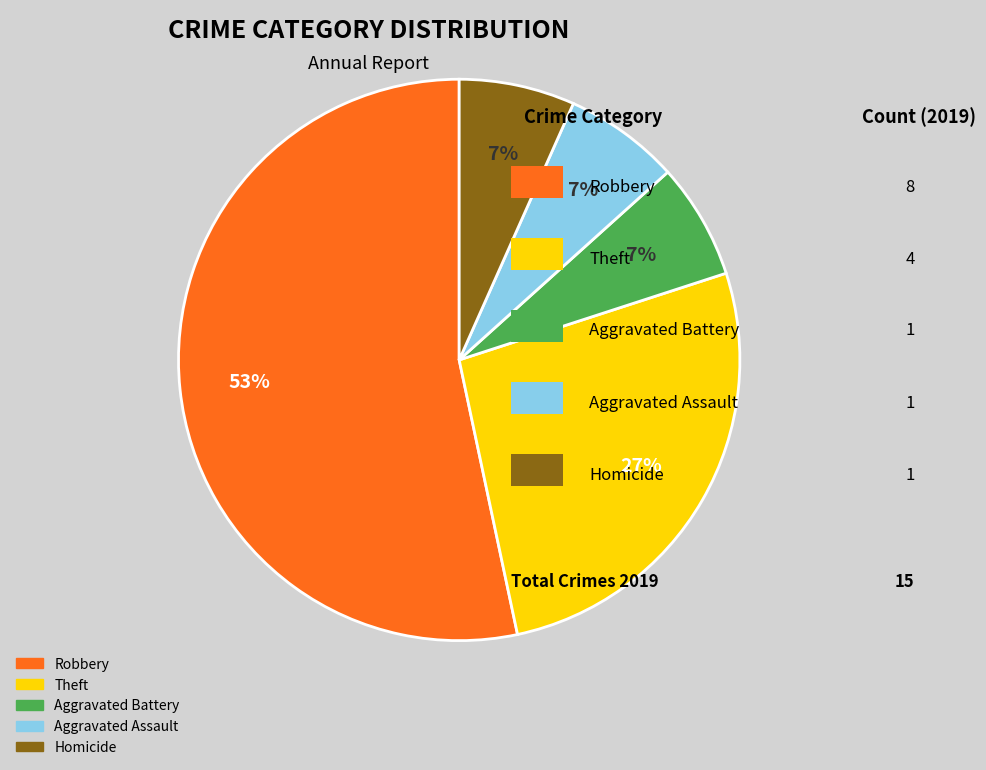

What is the ratio of the value at Aggravated Battery to the value at Homicide?

1.0